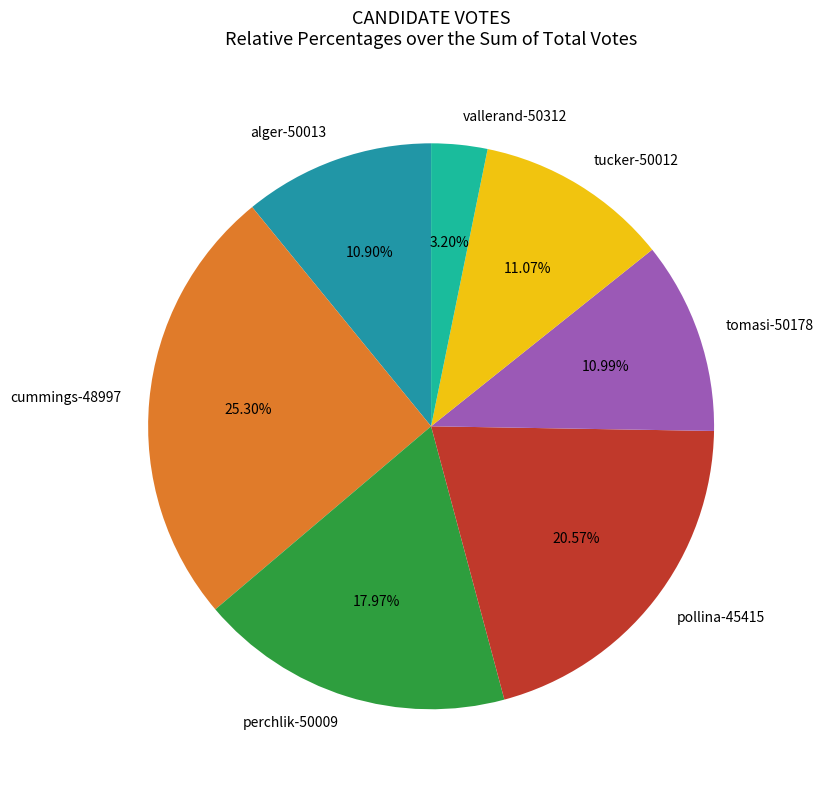

True or false: tucker-50012 accounts for 20% of the total.

False